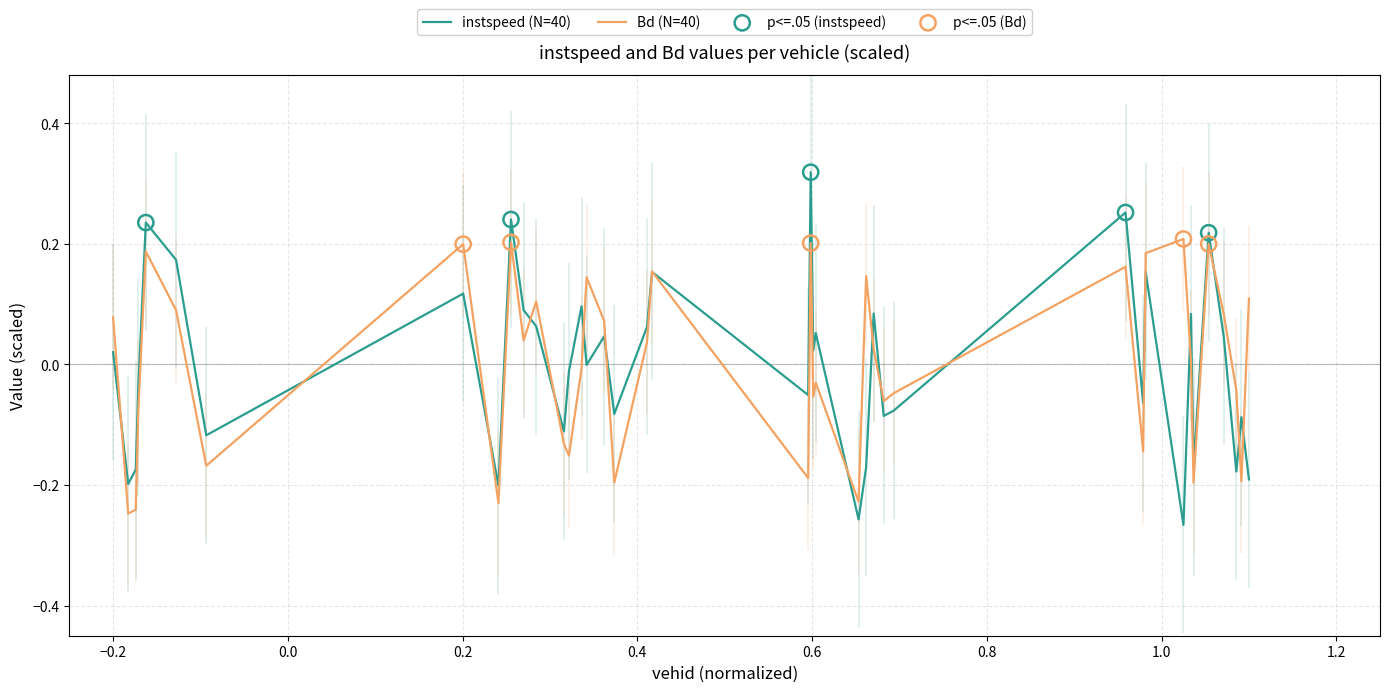

Which series reaches the minimum Y coordinate?

instspeed